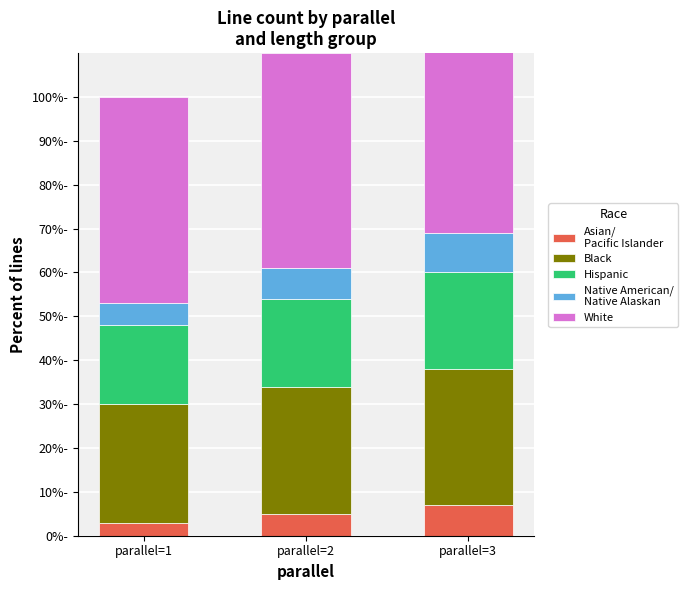

What is the value of the Hispanic bar at the 1st from the left?

18.0